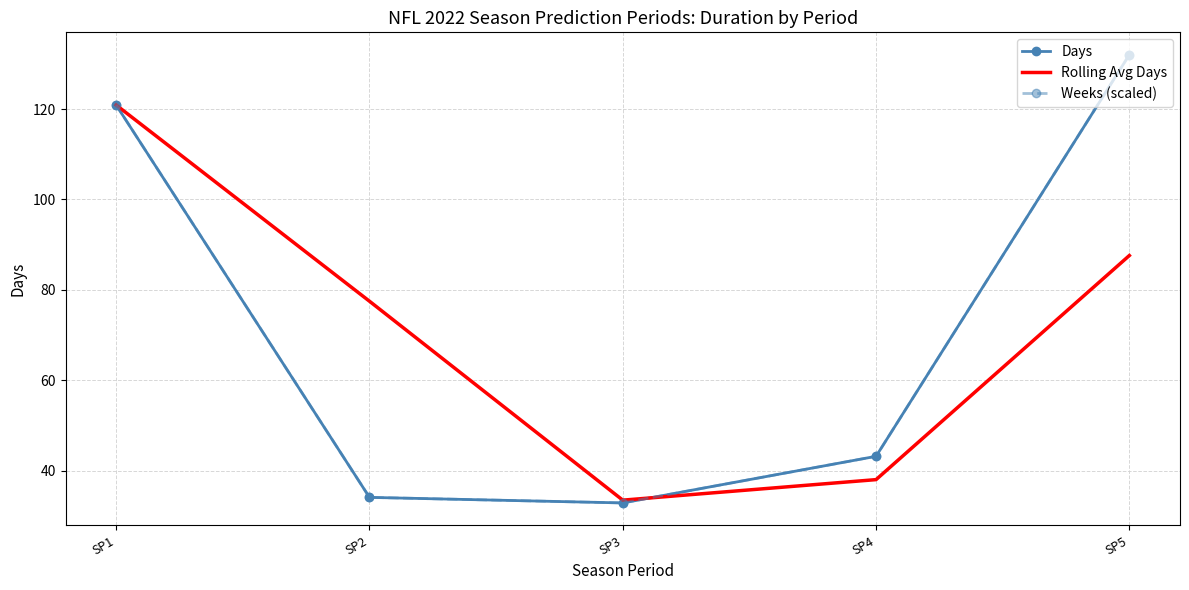

True or false: Weeks (scaled) has more than 0 points higher than both neighbors.

False